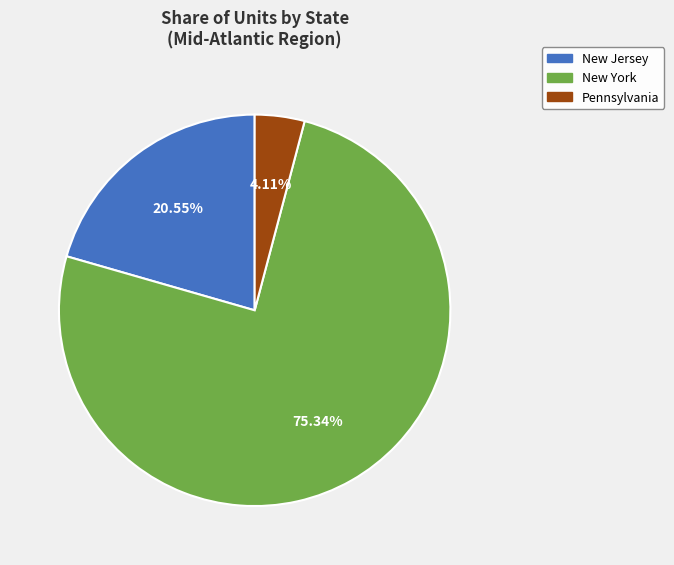

Is there any slice that represents more than half of the pie?

Yes